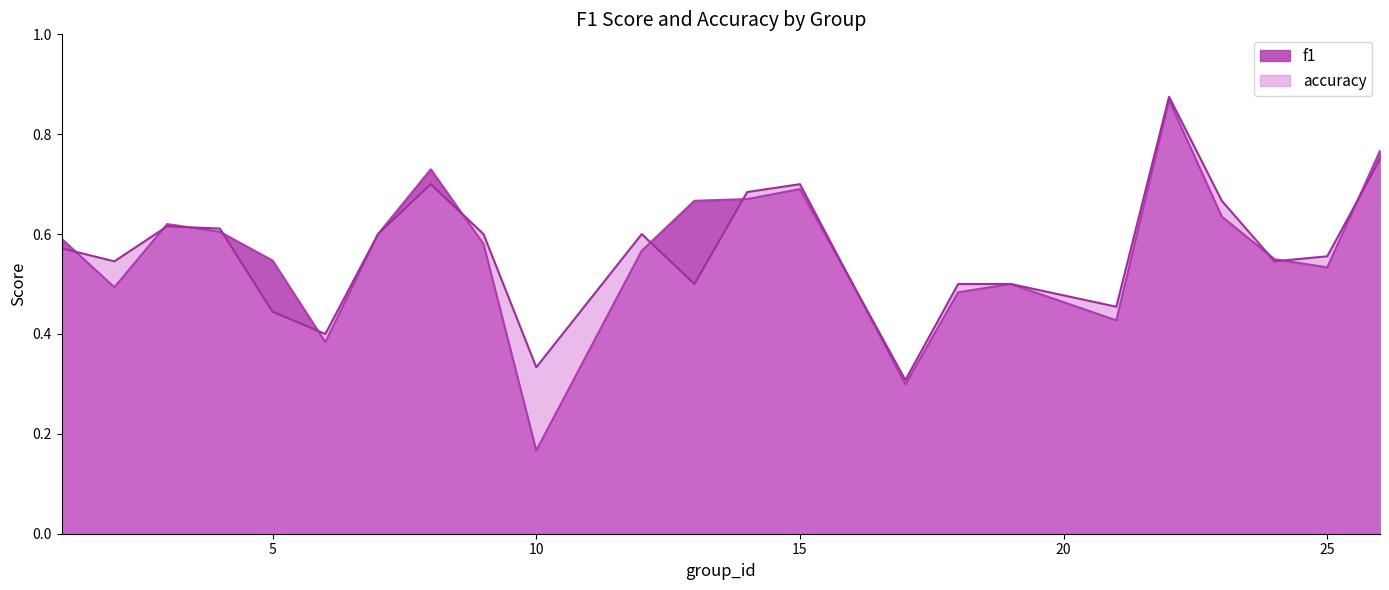

At which label is accuracy closest to 0?

17